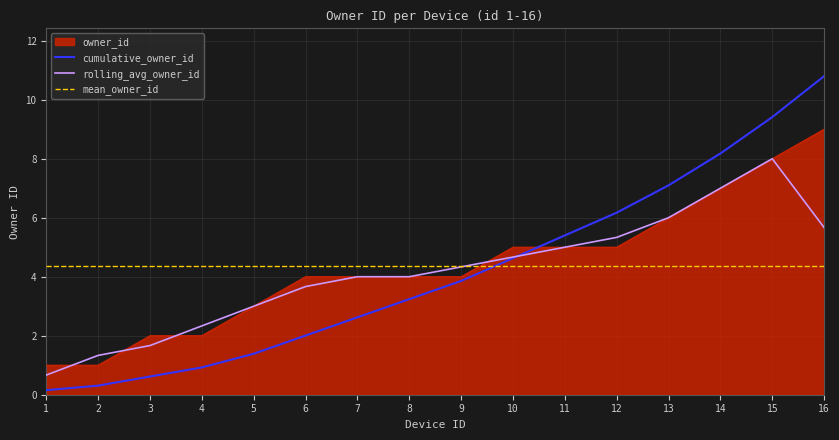

What is the average value of the mean_owner_id series?

4.4